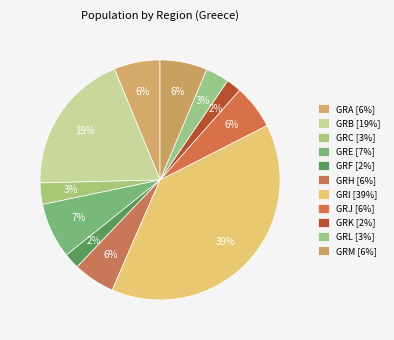

How many segments does this pie chart have?

11